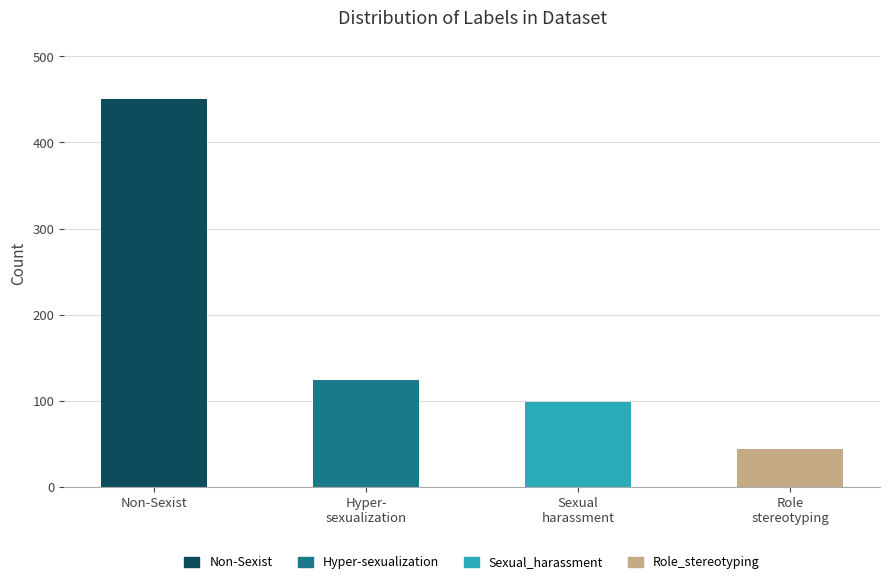

Which category has the highest value across all series?

Non-Sexist